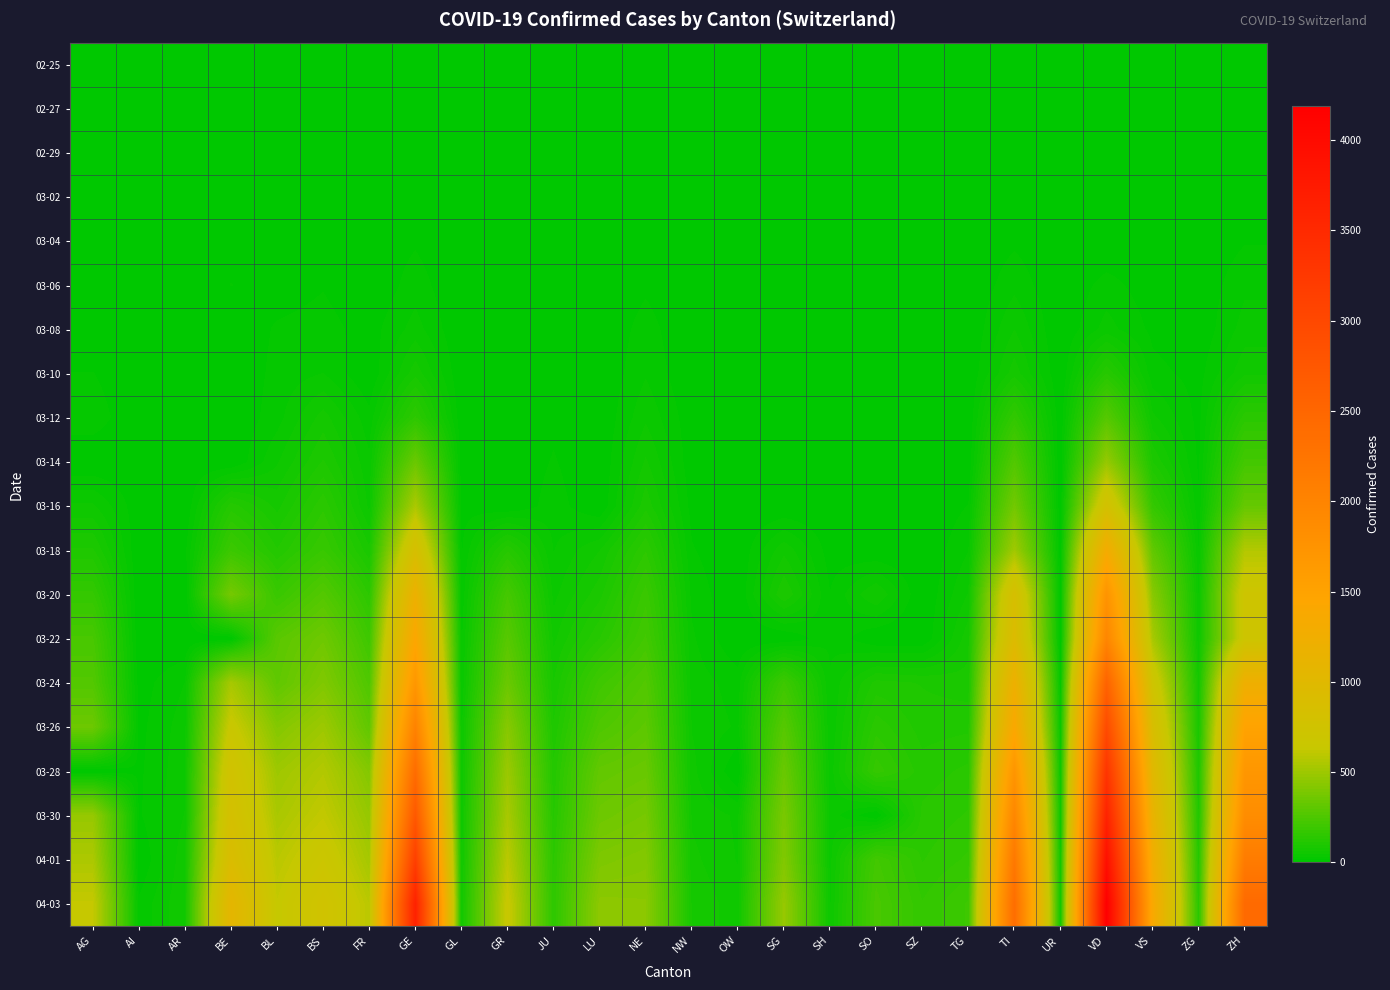

List the series in order of their peak value, lowest first.

02-25, 02-27, 02-29, 03-02, 03-04, 03-06, 03-08, 03-10, 03-12, 03-14, 03-16, 03-18, 03-20, 03-22, 03-24, 03-26, 03-28, 03-30, 04-01, 04-03